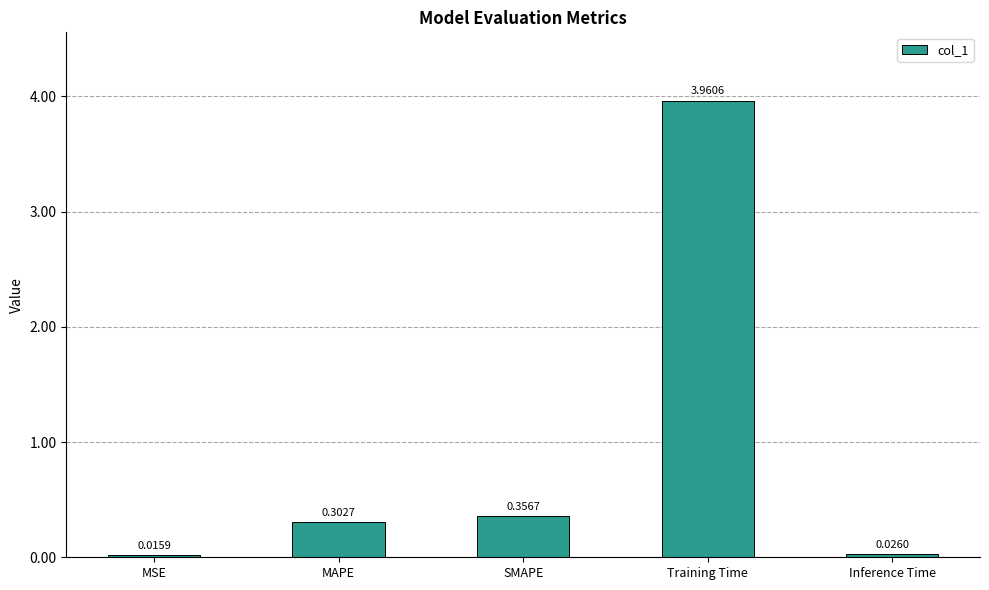

How many bars are there in total?

5